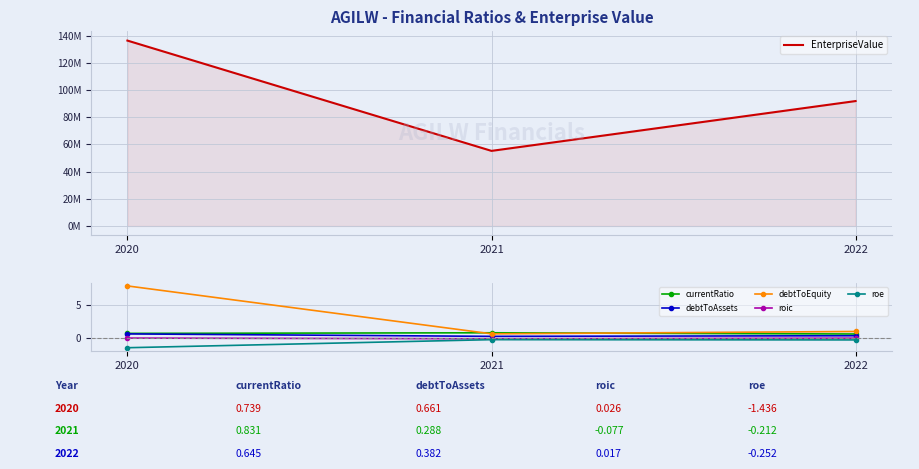

True or false: roic has a value of 0.0 at 2022.

True